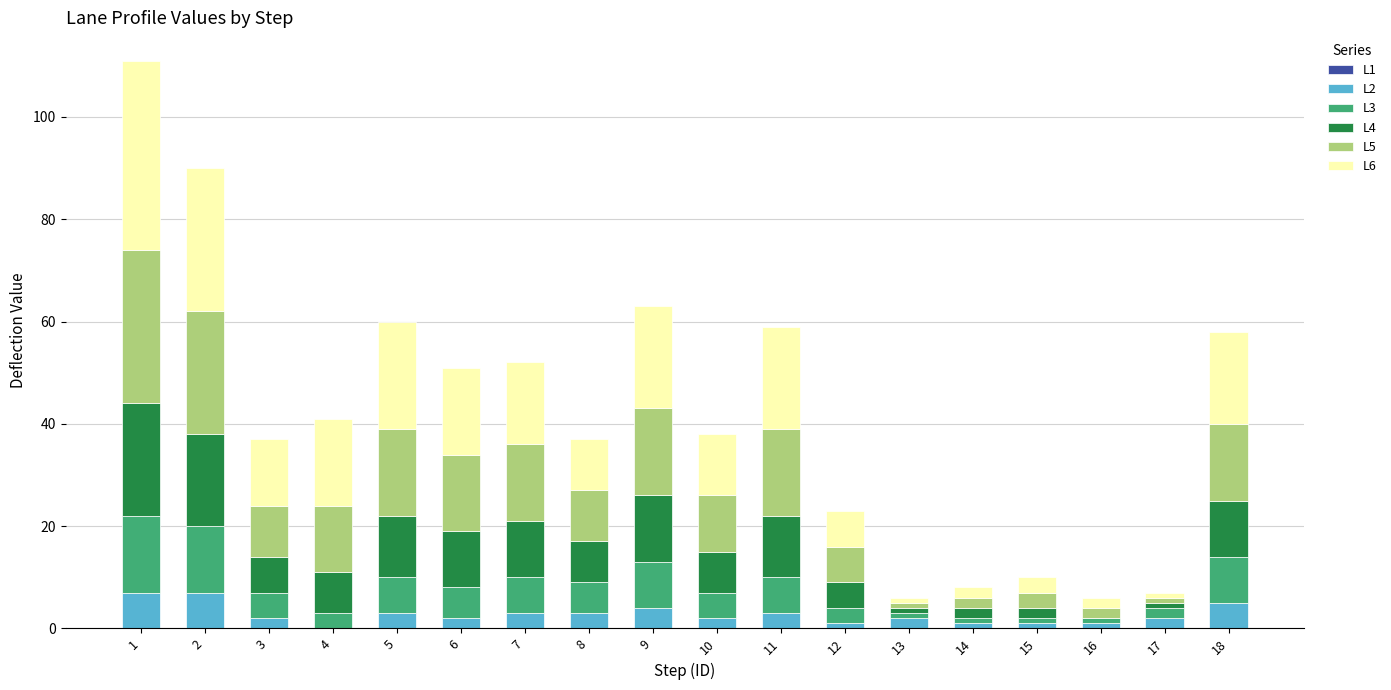

True or false: L2 has a value of 5 at 18.

True